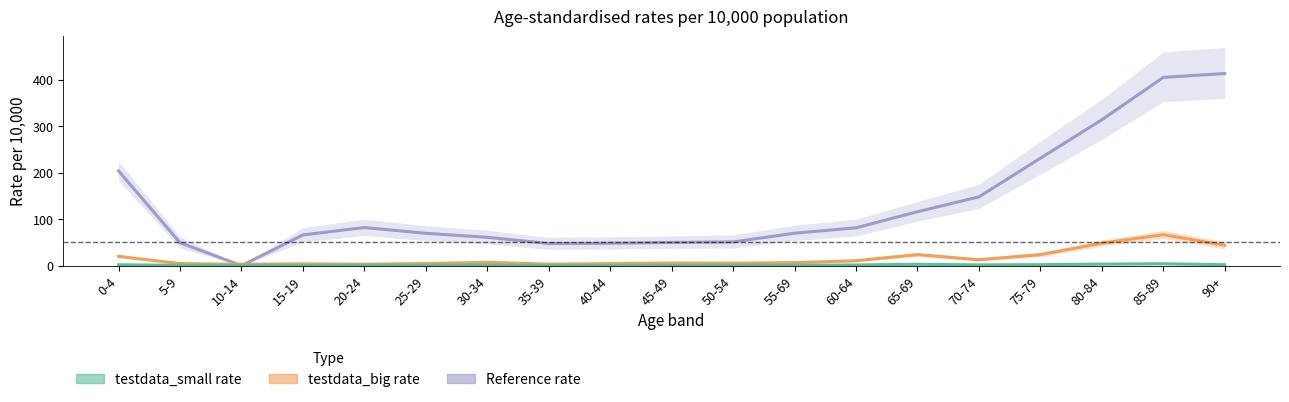

True or false: Reference rate and testdata_big rate cross at least once.

True